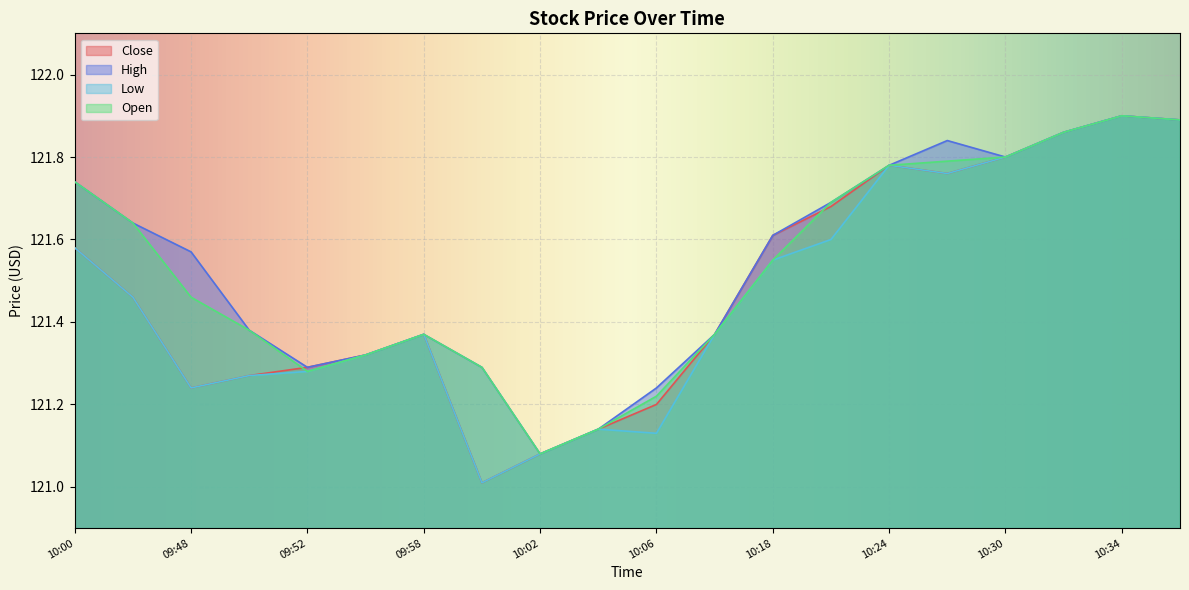

At how many categories does at least one series exceed 121?

20